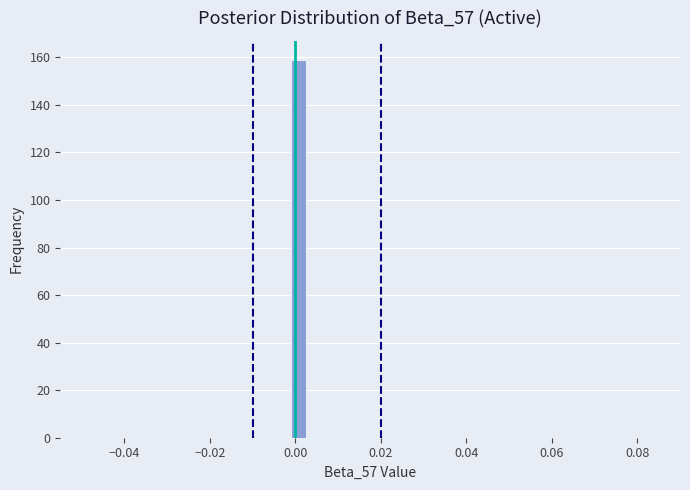

Read against the x-axis, roughly where is the centre of the tallest bar?

0.000